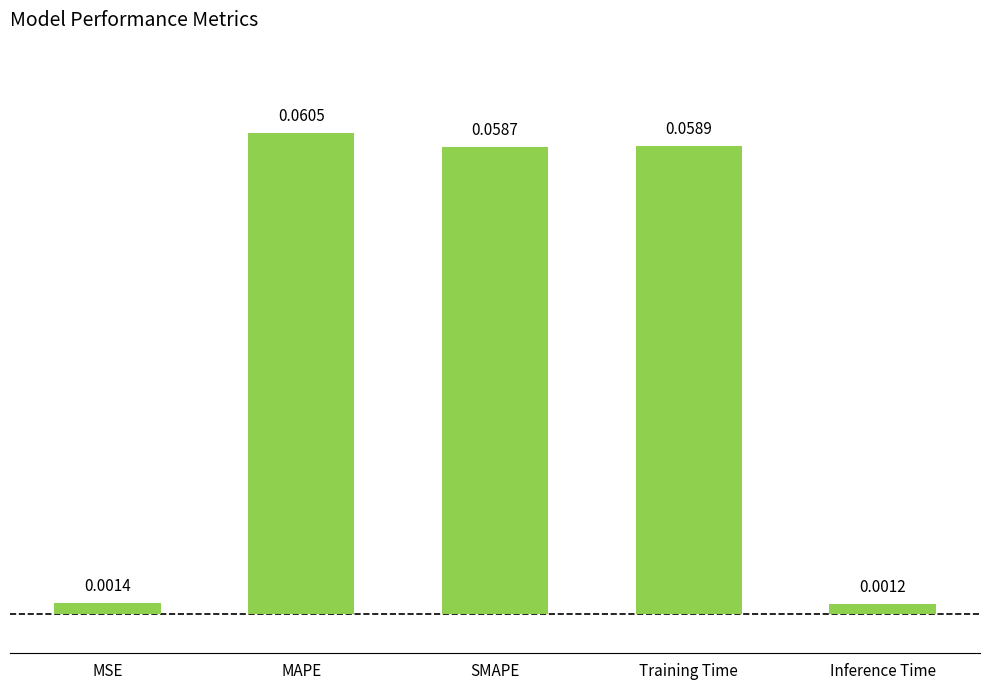

Does the chart contain stacked bars?

No